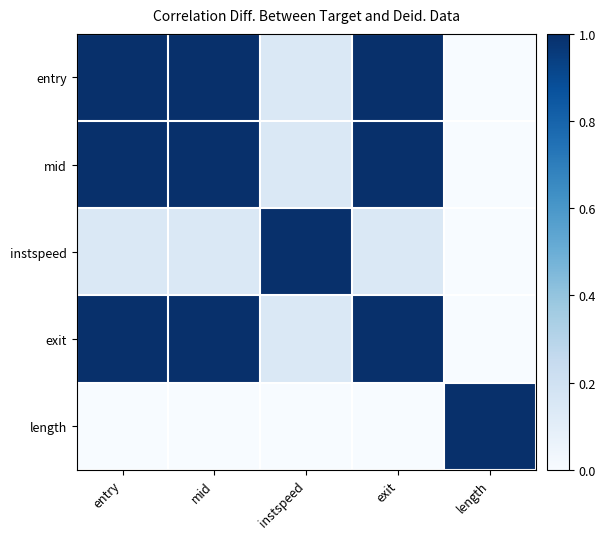

What is the total value across all series at instspeed?

1.4